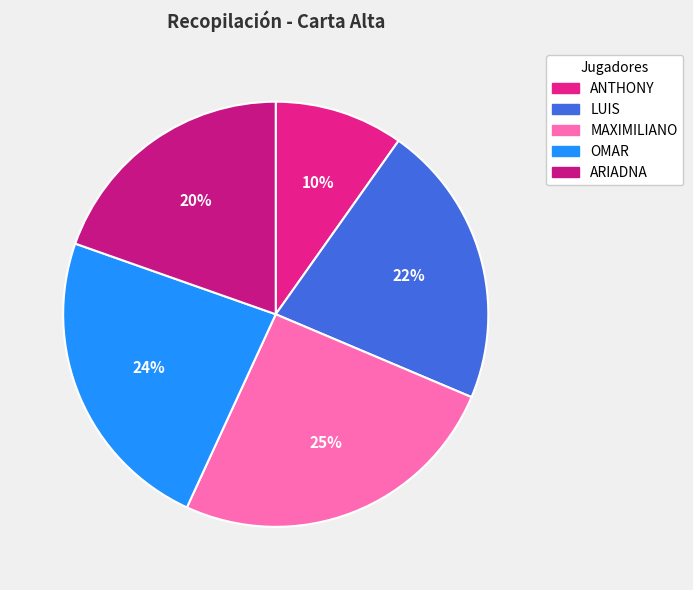

Rank the categories by value from lowest to highest.

ANTHONY, ARIADNA, LUIS, OMAR, MAXIMILIANO